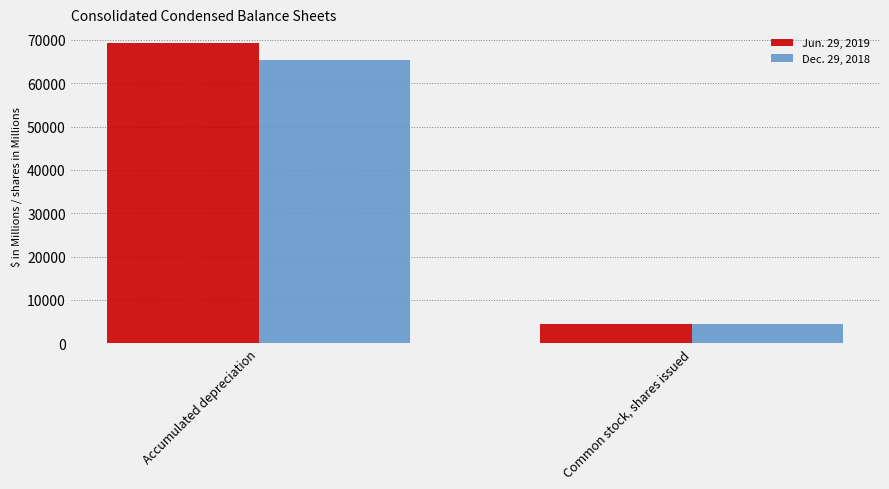

What is the sum of all Jun. 29, 2019 values?

73657